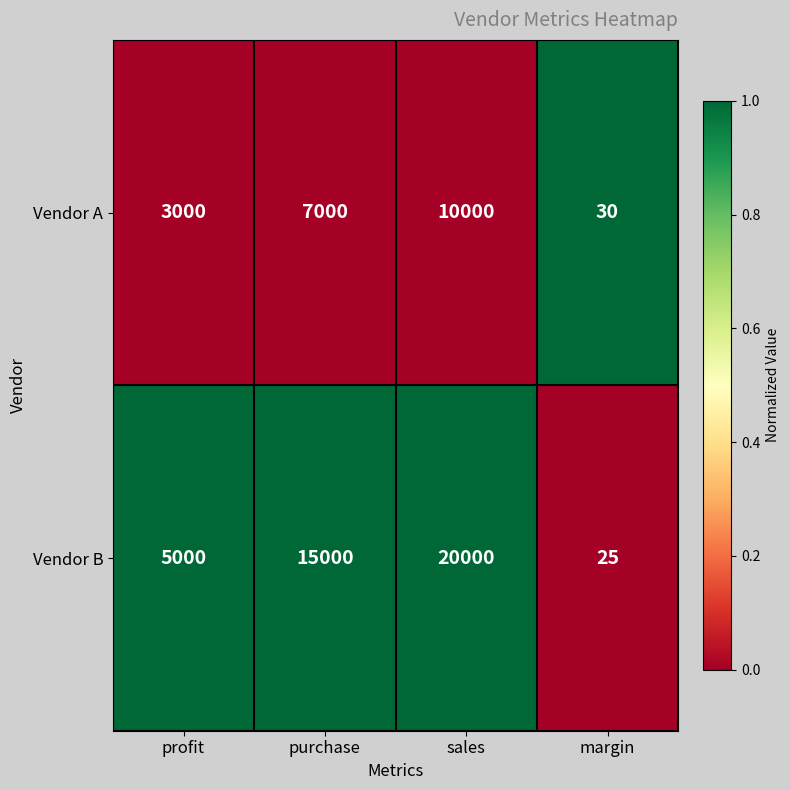

What is the difference between the Vendor B values at margin and sales?

19975